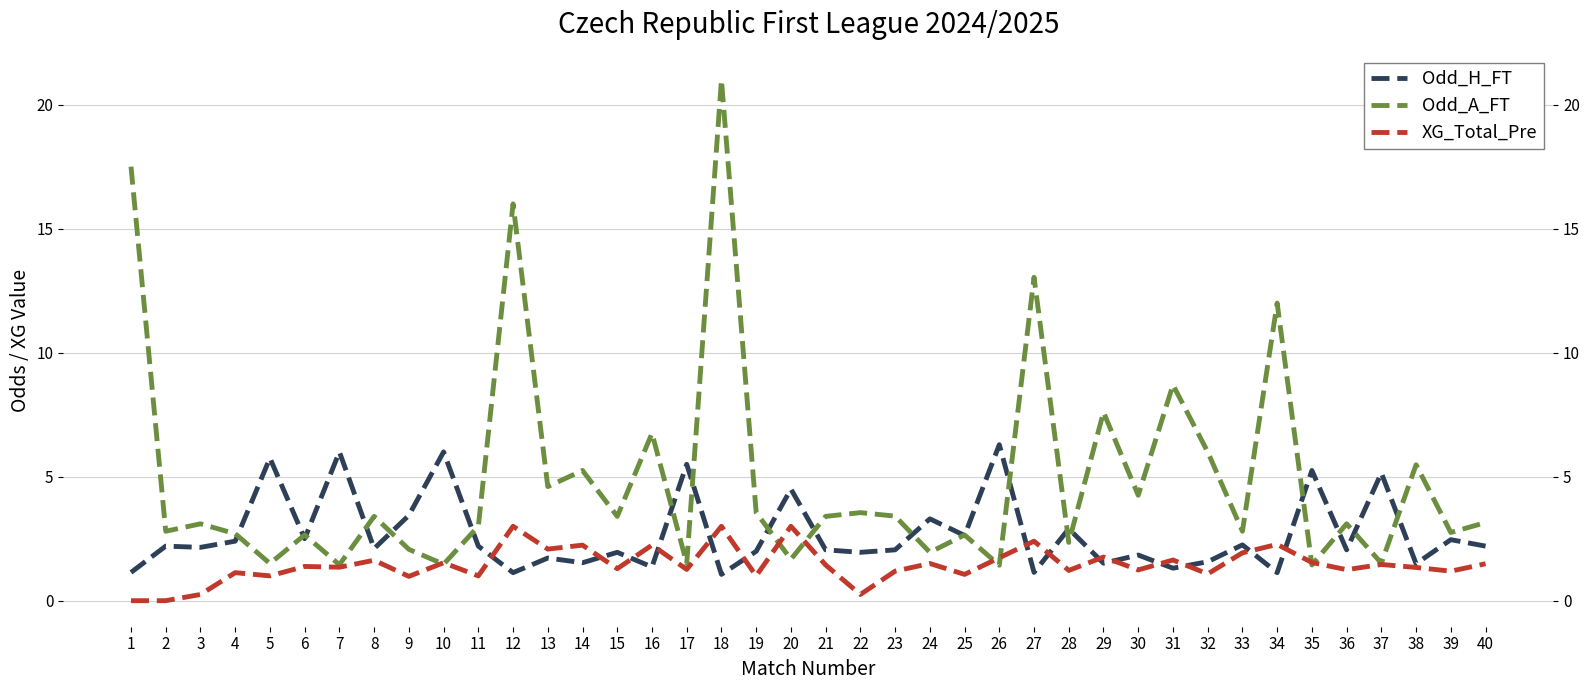

Is this an area chart (filled region under the line)?

No